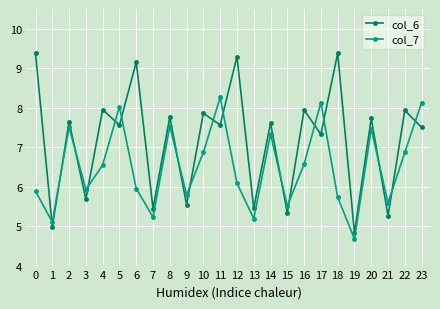

True or false: col_6 and col_7 intersect in this chart.

True